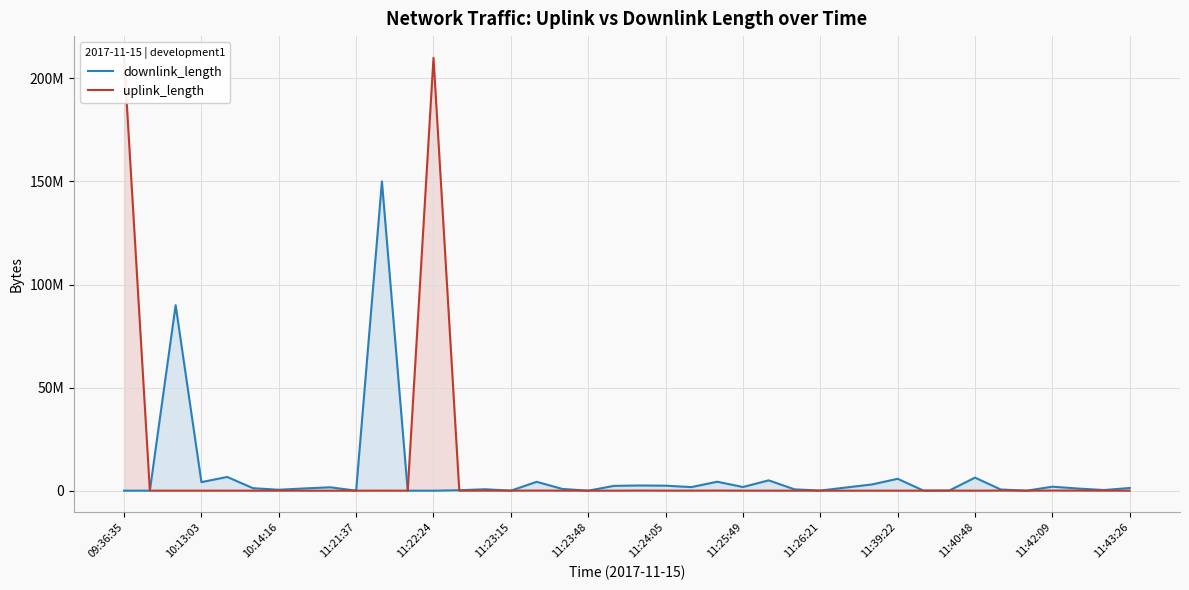

At 22, list the series in order from smallest to largest.

uplink_length, downlink_length